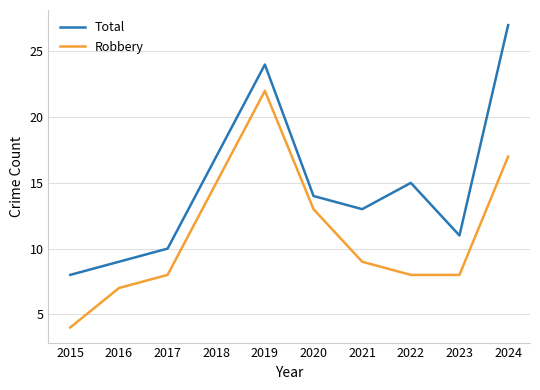

Which series has the widest spread of values?

Total